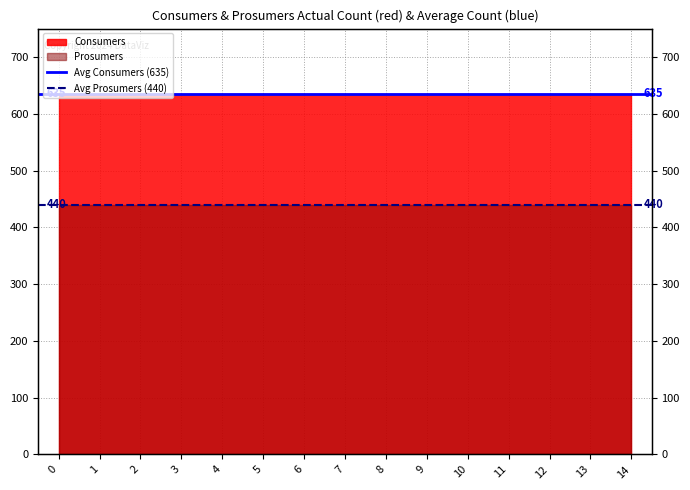

Does the chart have visible grid lines?

Yes